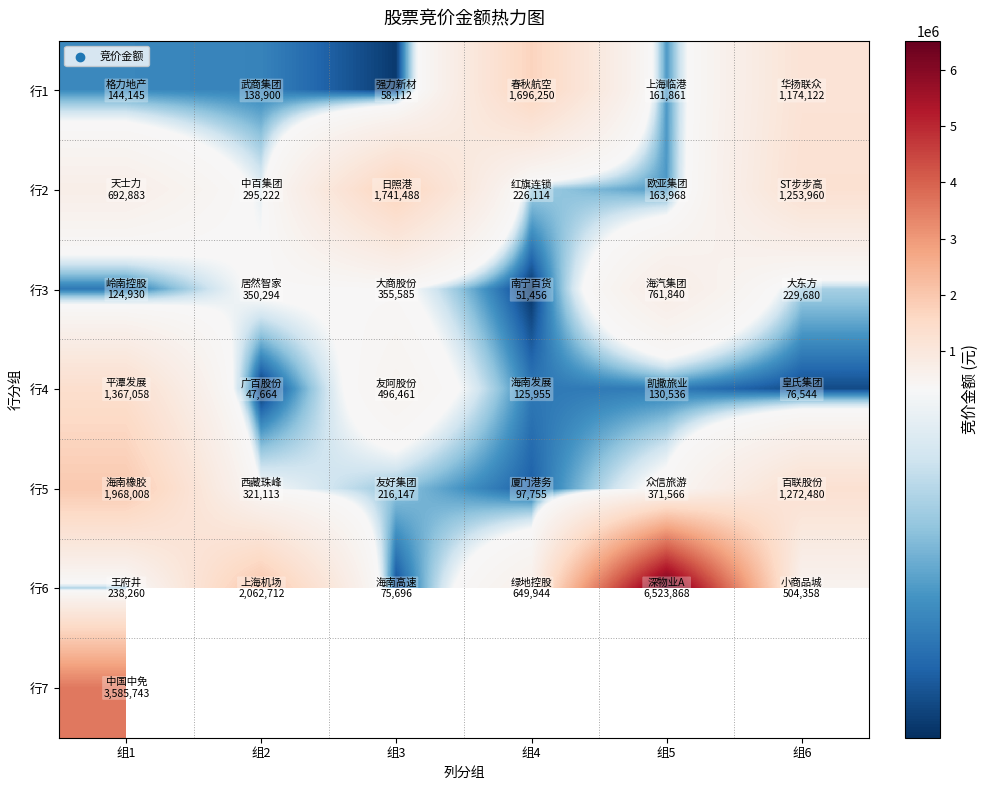

The 行2 series shows 469787.7 at 组3. True or false?

False